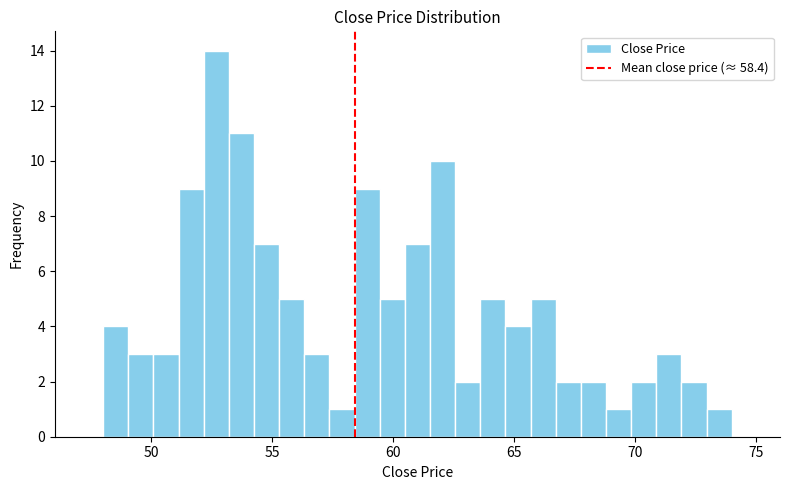

Around what value on the x-axis is the tallest bar? Give the approximate position of its centre, as read against the axis.

52.5